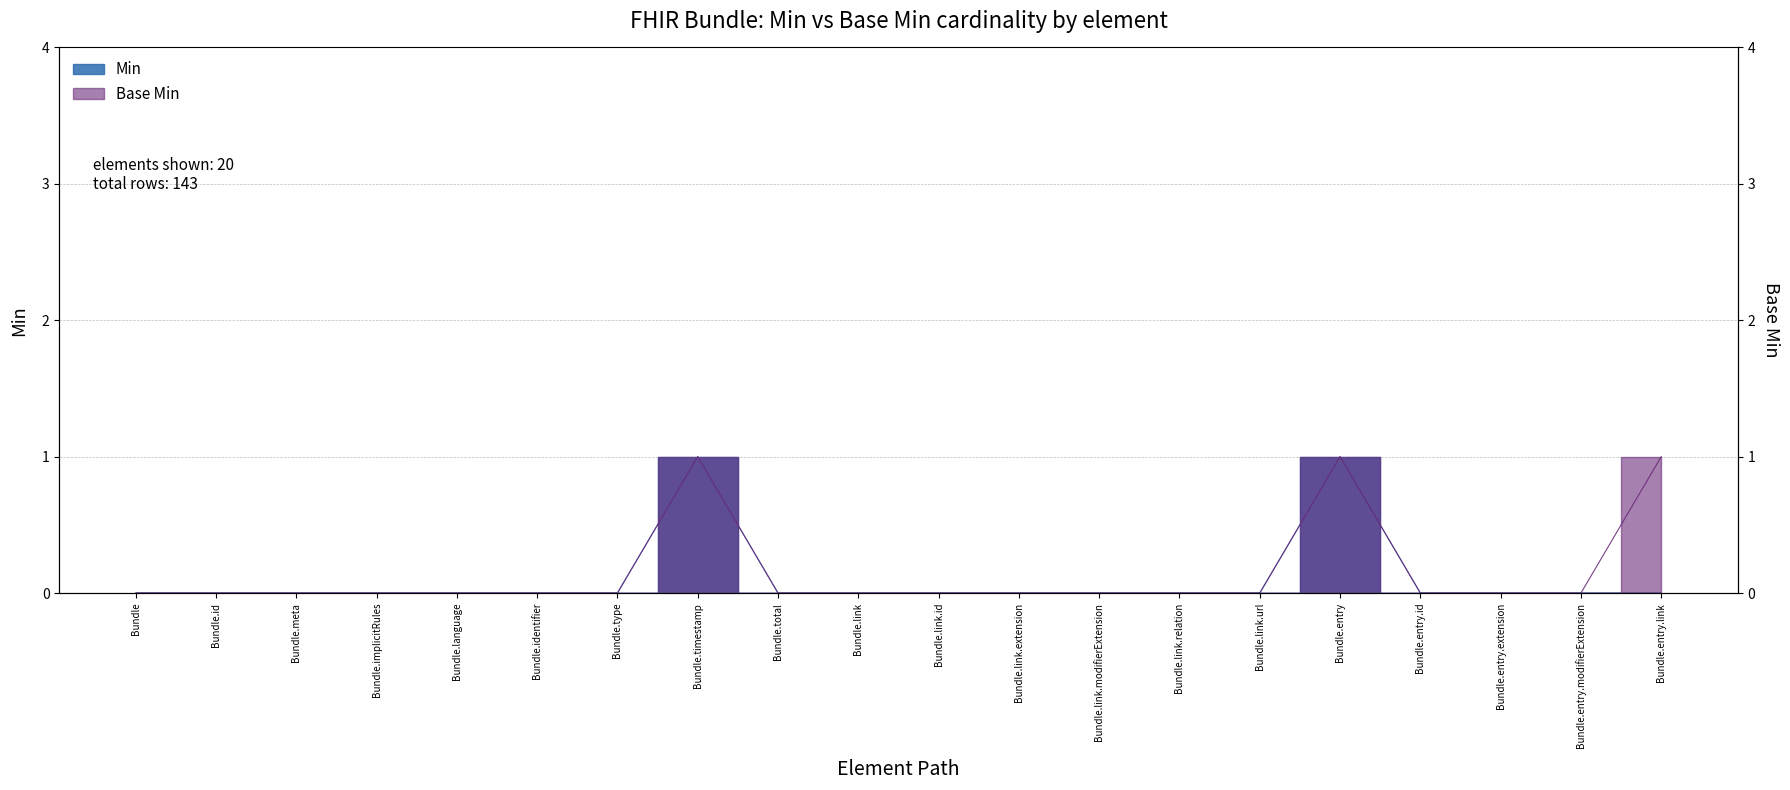

The Base Min series shows 0 at Bundle.entry.id. True or false?

True